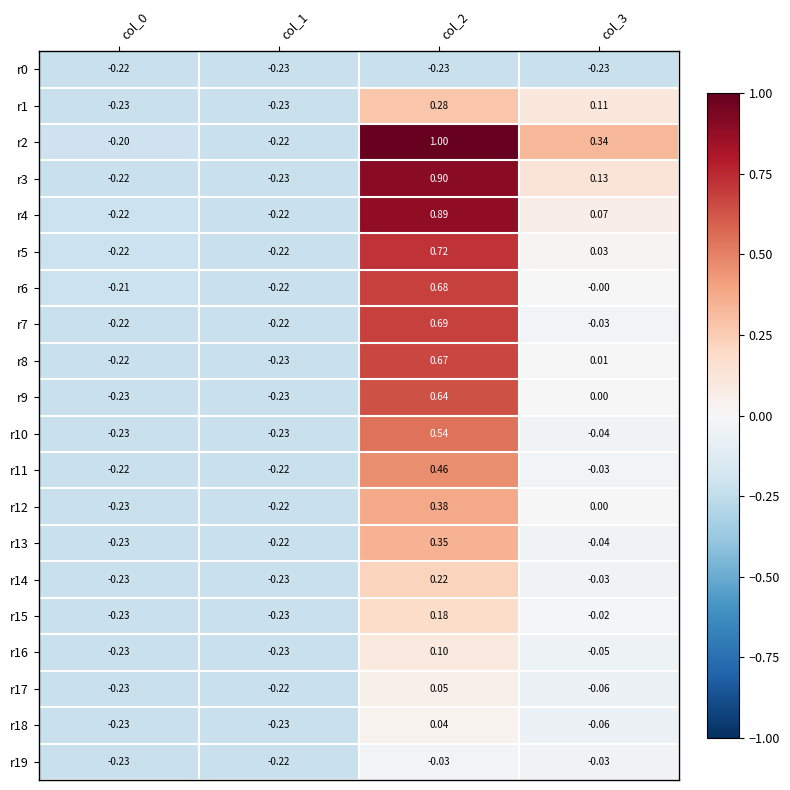

Which series has the widest spread of values?

r2